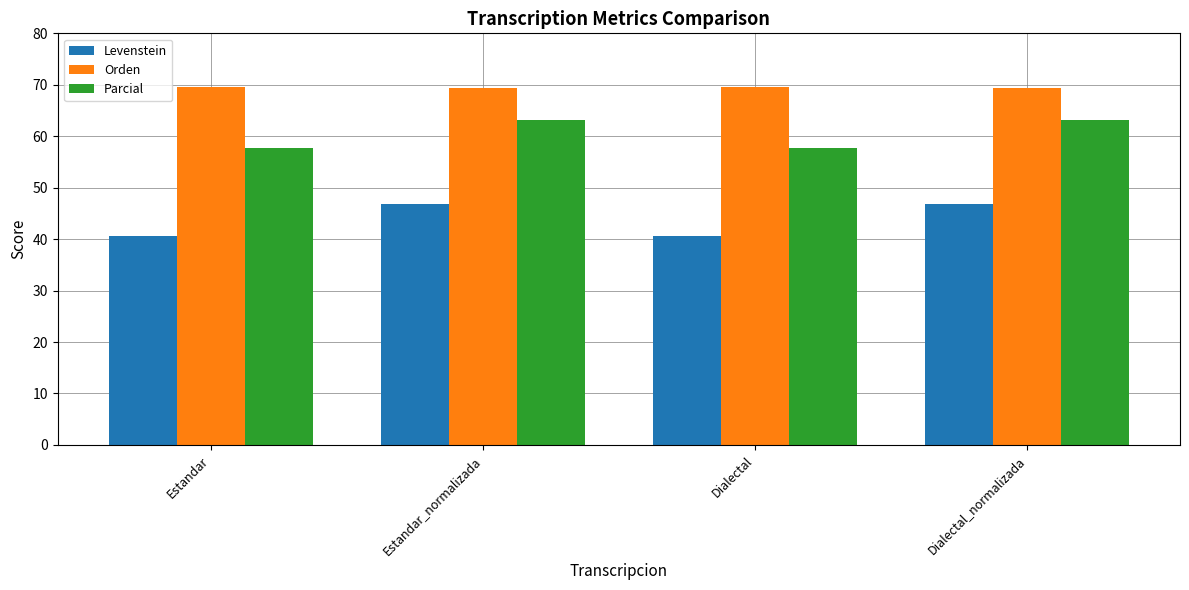

Does the chart contain any negative values?

No